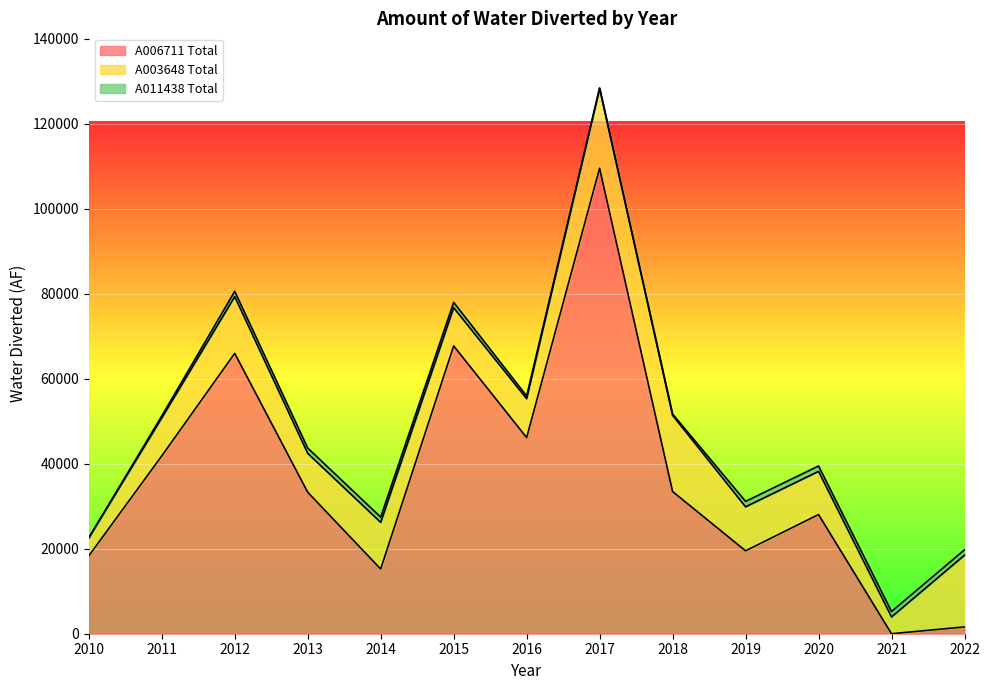

How many data points in A003648 Total are above 10164?

6